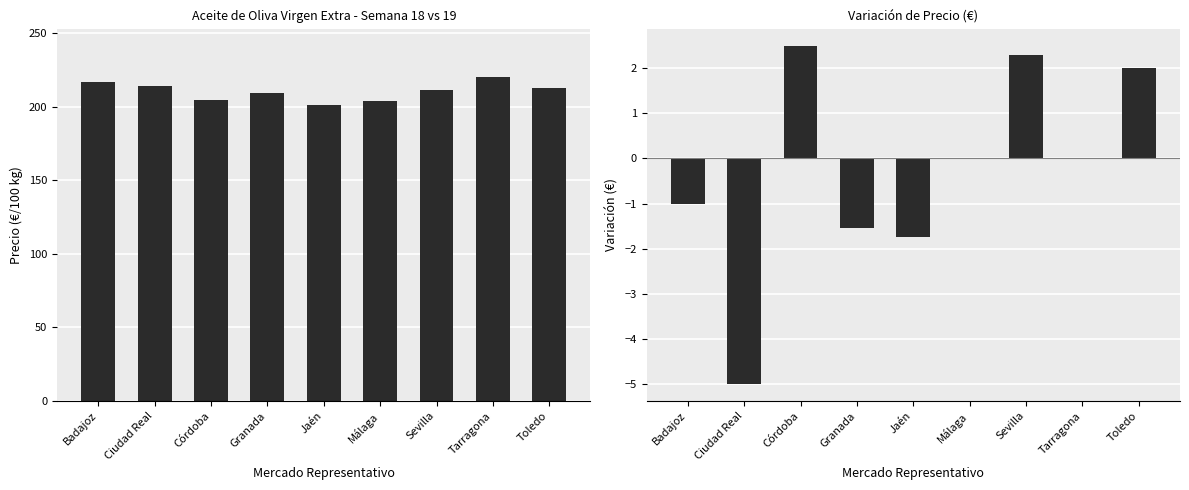

At how many categories does at least one series exceed 34?

9